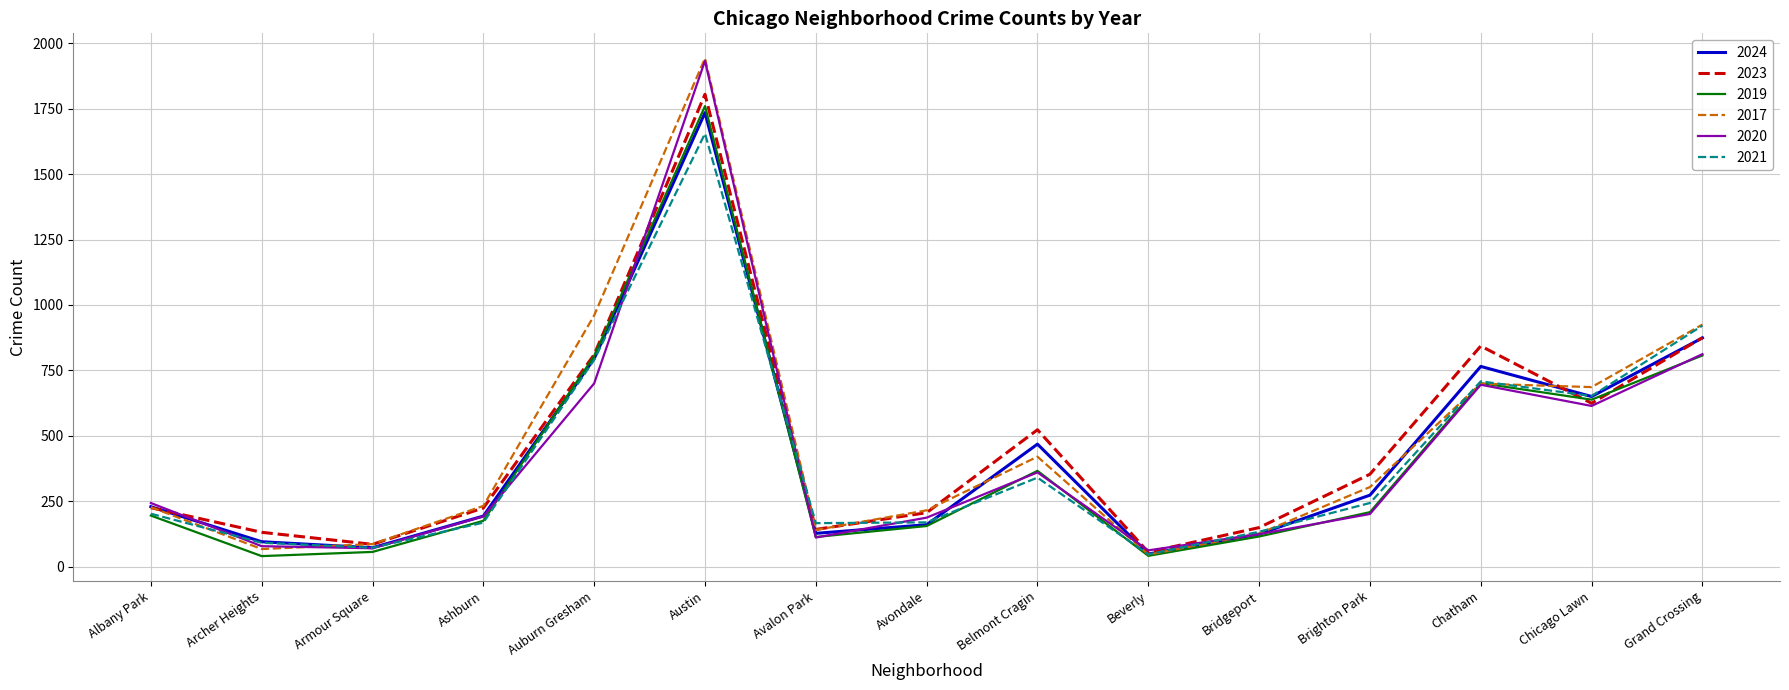

At which category does 2024 reach its first local peak?

Austin